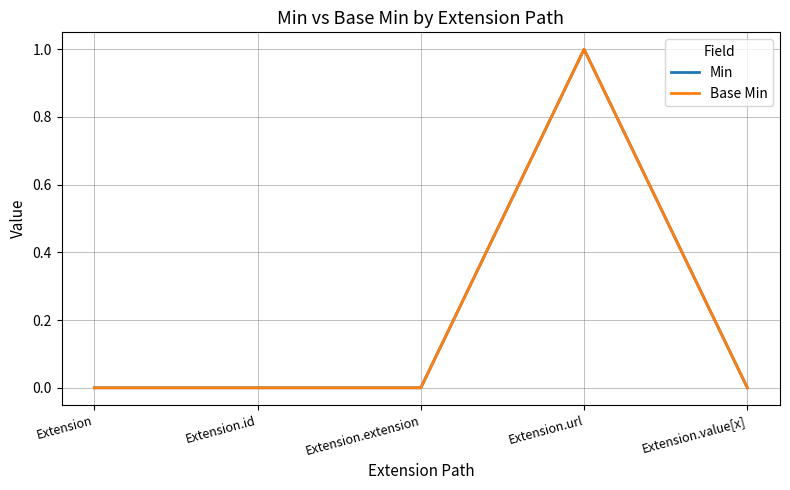

Does the chart have visible grid lines?

Yes